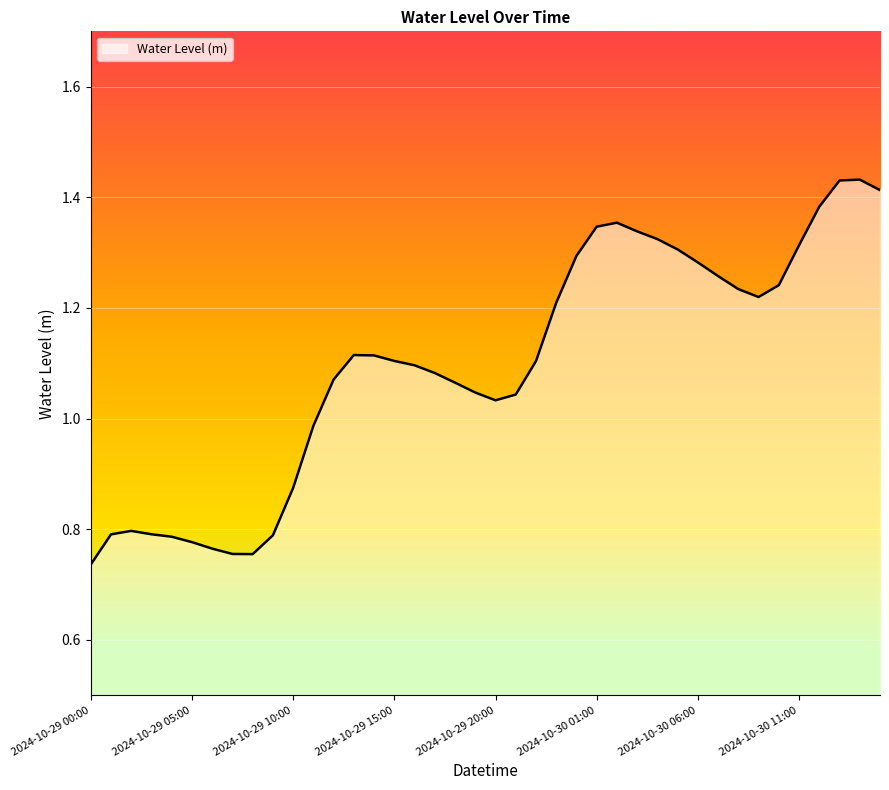

Rank the categories by value from lowest to highest.

2024-10-29 00:00, 2024-10-29 08:00, 2024-10-29 07:00, 2024-10-29 06:00, 2024-10-29 05:00, 2024-10-29 04:00, 2024-10-29 09:00, 2024-10-29 01:00, 2024-10-29 03:00, 2024-10-29 02:00, 2024-10-29 10:00, 2024-10-29 11:00, 2024-10-29 20:00, 2024-10-29 21:00, 2024-10-29 19:00, 2024-10-29 18:00, 2024-10-29 12:00, 2024-10-29 17:00, 2024-10-29 16:00, 2024-10-29 22:00, 2024-10-29 15:00, 2024-10-29 14:00, 2024-10-29 13:00, 2024-10-29 23:00, 2024-10-30 09:00, 2024-10-30 08:00, 2024-10-30 10:00, 2024-10-30 07:00, 2024-10-30 06:00, 2024-10-30 00:00, 2024-10-30 05:00, 2024-10-30 11:00, 2024-10-30 04:00, 2024-10-30 03:00, 2024-10-30 01:00, 2024-10-30 02:00, 2024-10-30 12:00, 2024-10-30 15:00, 2024-10-30 13:00, 2024-10-30 14:00